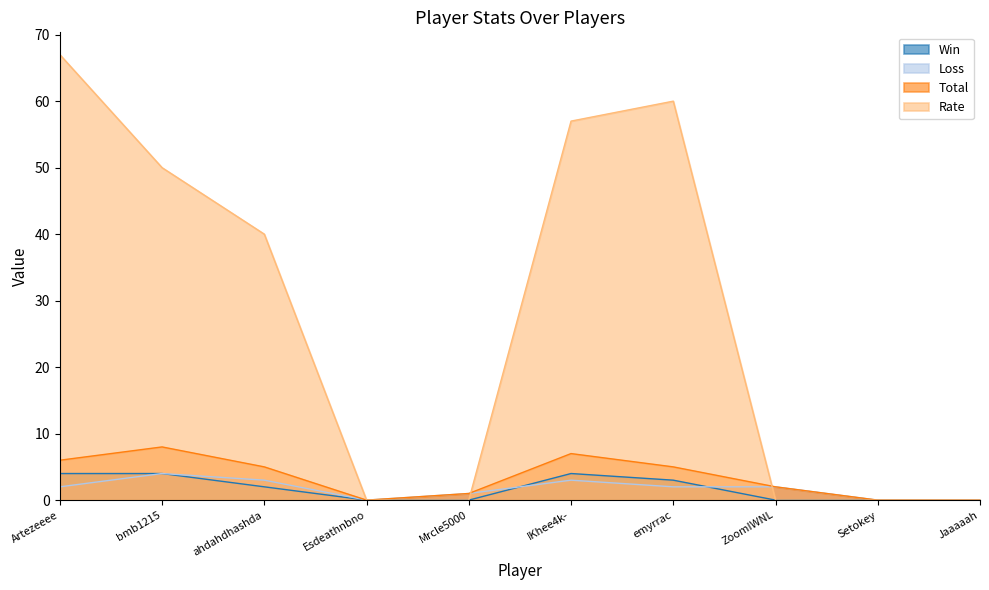

How many lines are shown in the chart?

4